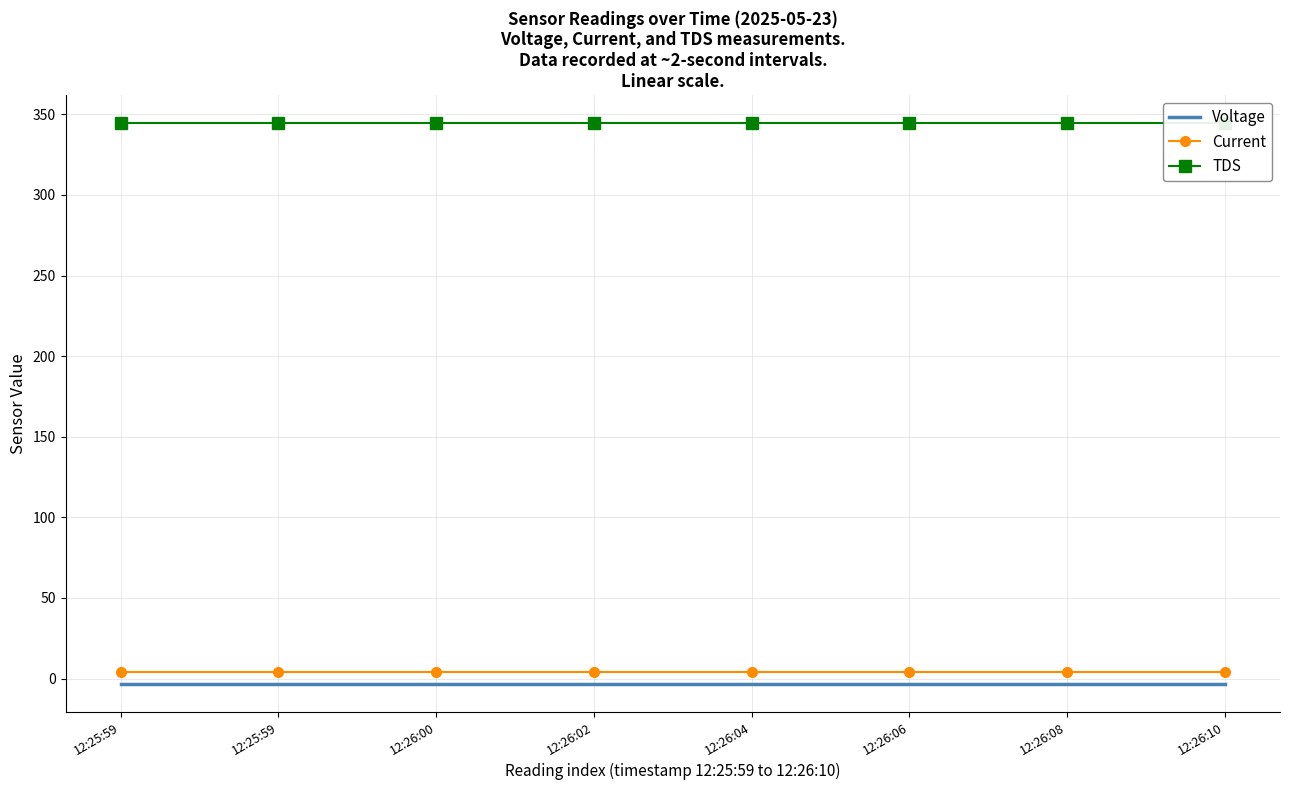

What is the value of the TDS point at the 3rd from the left?

344.4